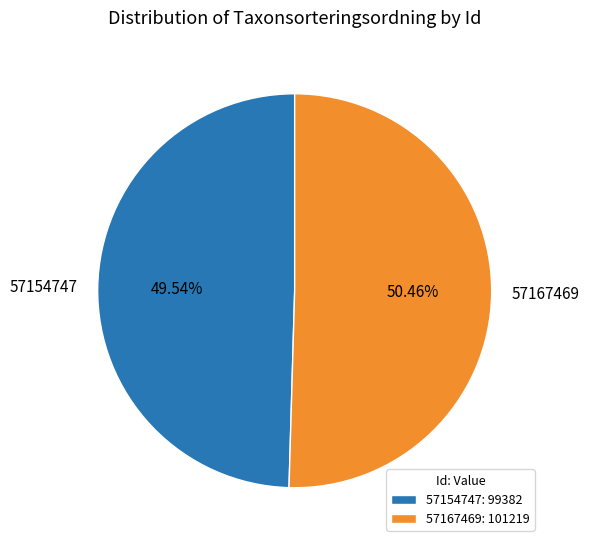

To the nearest percent, what is the combined percentage of 57167469 and 57154747?

100%